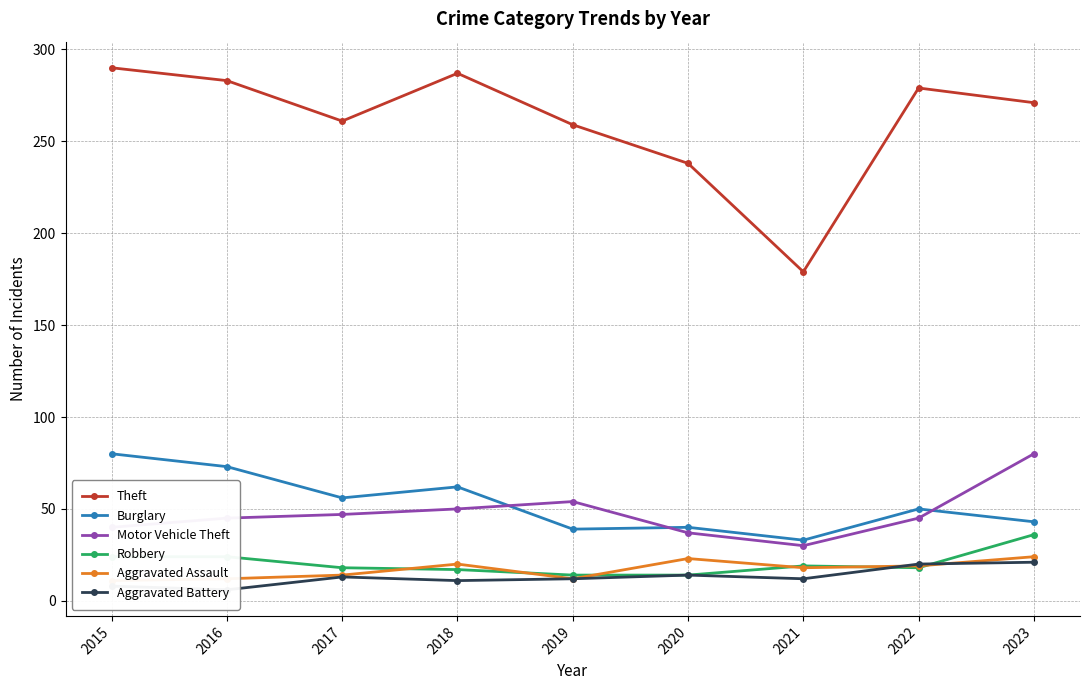

The Theft series shows 436 at 2019. True or false?

False